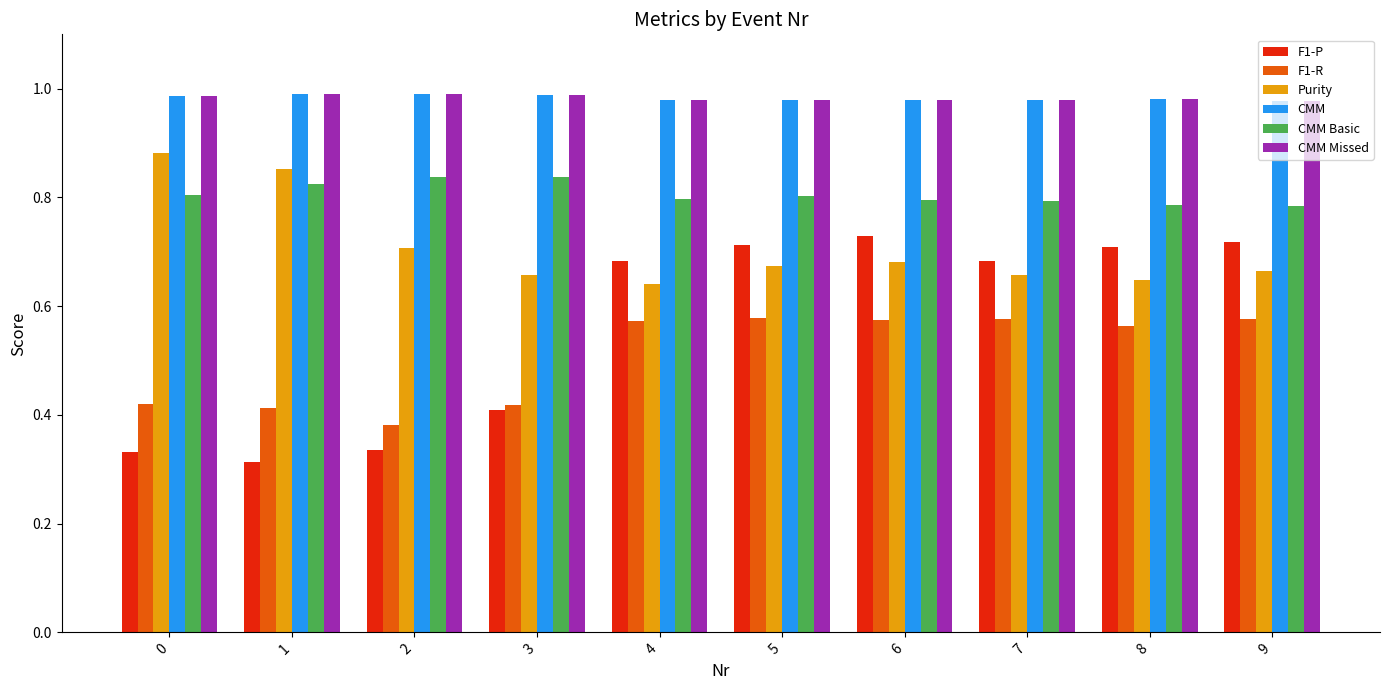

What is the difference between the second highest and minimum values in the Purity series?

0.2